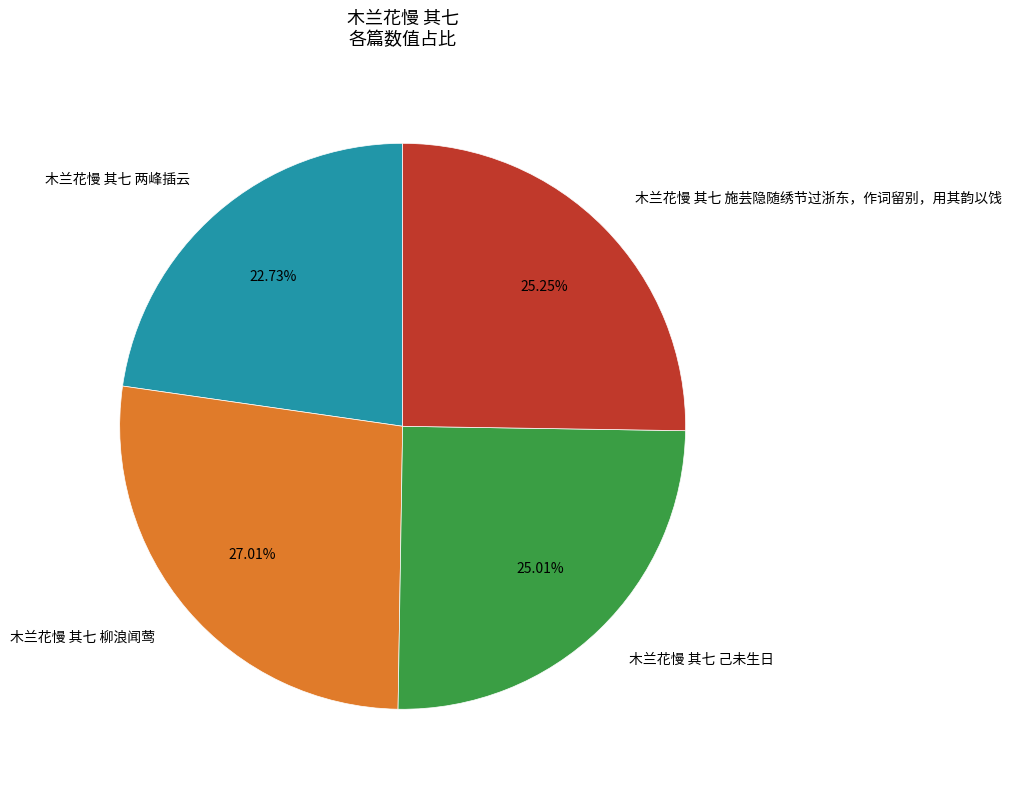

Does any single category account for the majority?

No